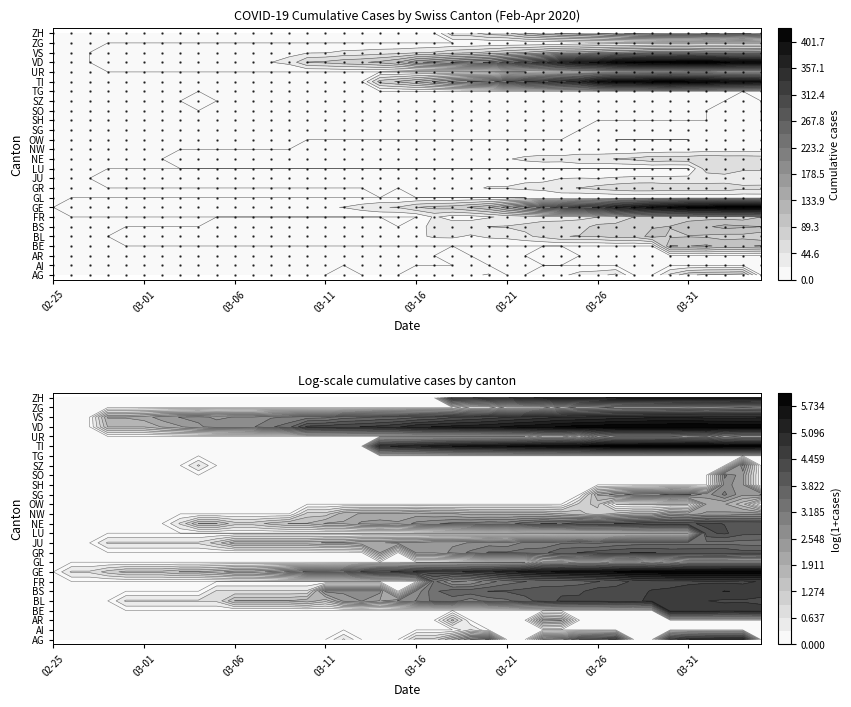

At which category is the sum across all series the highest?

37